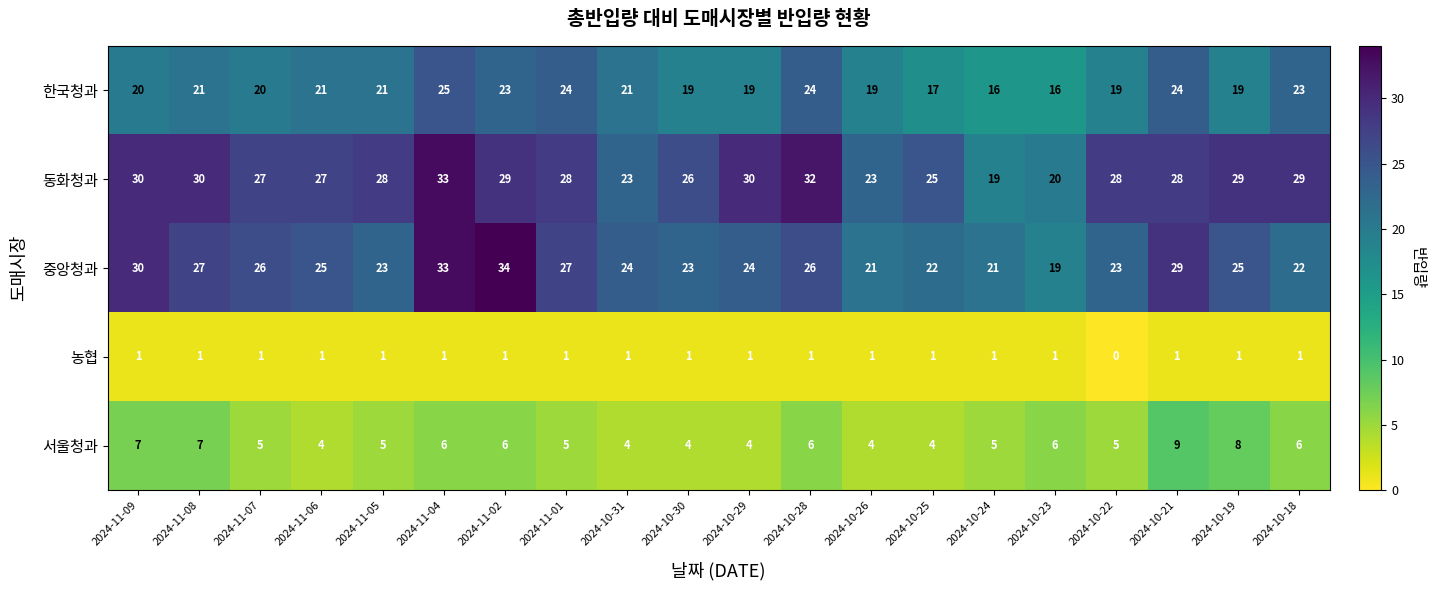

Is it true that 농협 equals 1 at 2024-10-19?

True